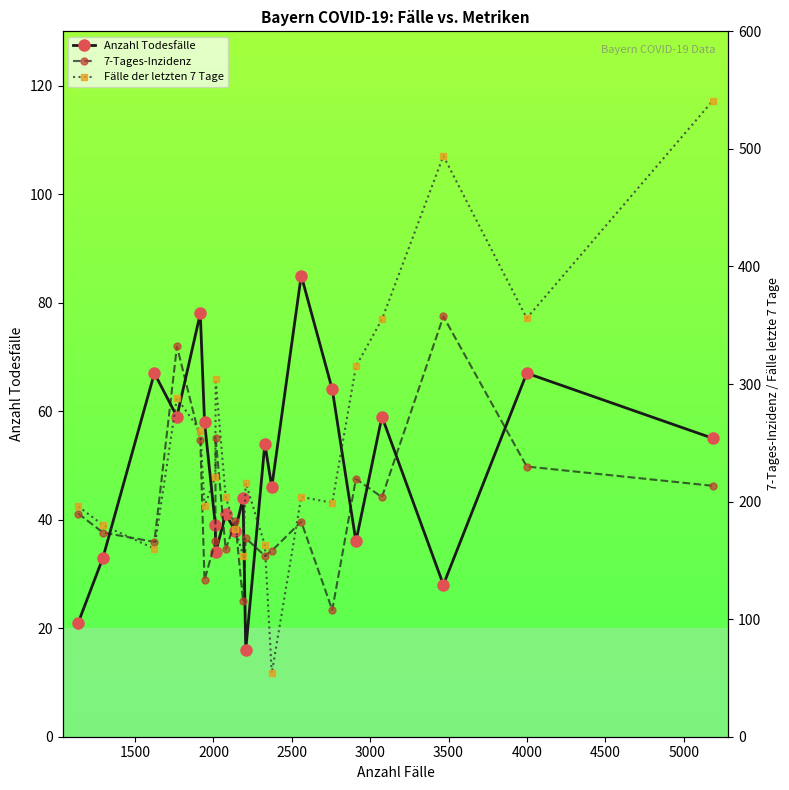

How many interior local valleys does the Fälle der letzten 7 Tage series have?

6